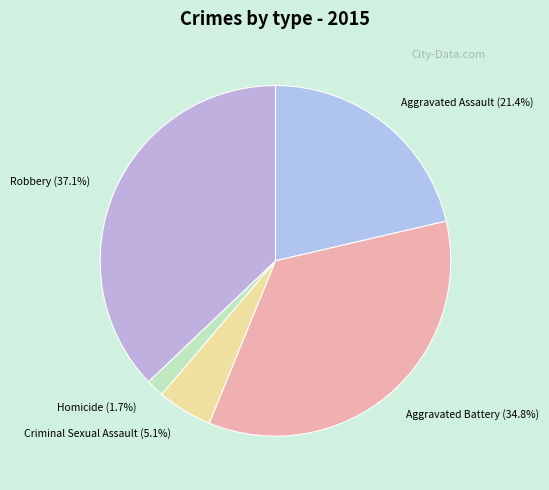

How many slices are in this pie chart?

5